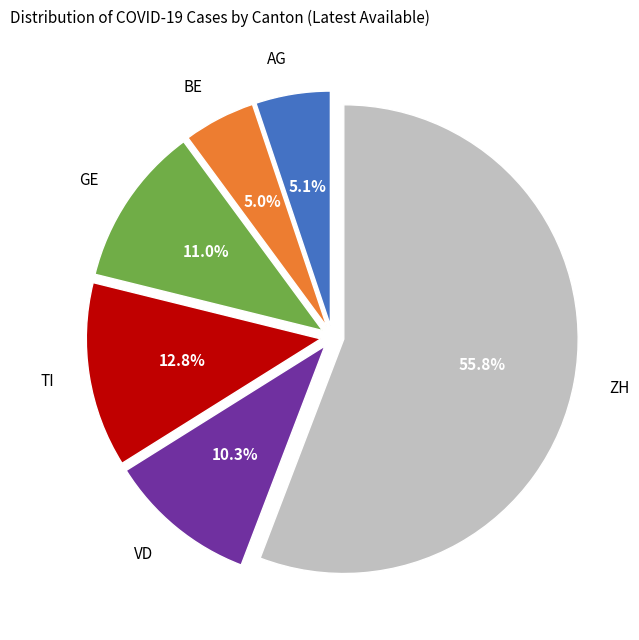

Does BE account for over 50% of the chart?

No